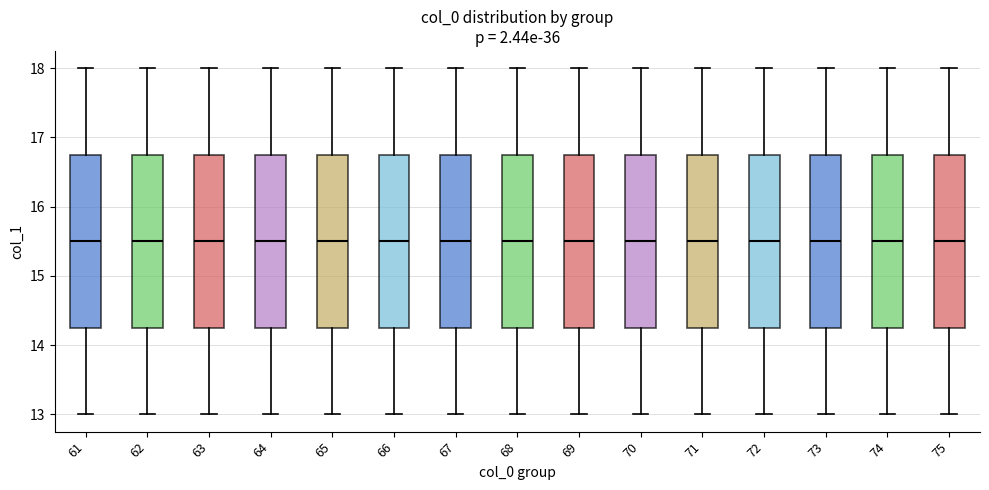

Reading left to right, read every box against the y-axis: the position of its median line, the range the box covers, and the ends of its whiskers. The values are not printed on the chart, so give them approximately, as read against the axis.

61: median 15.5, box 14.3 to 16.8, whiskers 13.0 to 18.0
62: median 15.5, box 14.3 to 16.8, whiskers 13.0 to 18.0
63: median 15.5, box 14.3 to 16.8, whiskers 13.0 to 18.0
64: median 15.5, box 14.3 to 16.8, whiskers 13.0 to 18.0
65: median 15.5, box 14.3 to 16.8, whiskers 13.0 to 18.0
66: median 15.5, box 14.3 to 16.8, whiskers 13.0 to 18.0
67: median 15.5, box 14.3 to 16.8, whiskers 13.0 to 18.0
68: median 15.5, box 14.3 to 16.8, whiskers 13.0 to 18.0
69: median 15.5, box 14.3 to 16.8, whiskers 13.0 to 18.0
70: median 15.5, box 14.3 to 16.8, whiskers 13.0 to 18.0
71: median 15.5, box 14.3 to 16.8, whiskers 13.0 to 18.0
72: median 15.5, box 14.3 to 16.8, whiskers 13.0 to 18.0
73: median 15.5, box 14.3 to 16.8, whiskers 13.0 to 18.0
74: median 15.5, box 14.3 to 16.8, whiskers 13.0 to 18.0
75: median 15.5, box 14.3 to 16.8, whiskers 13.0 to 18.0